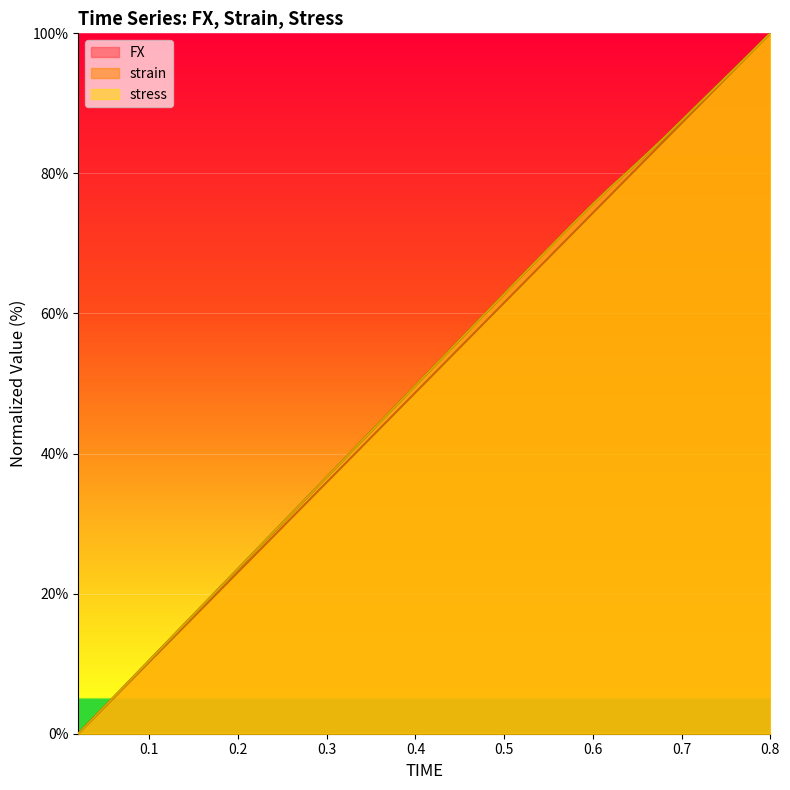

Where is strain nearest to the value 50?

0.4